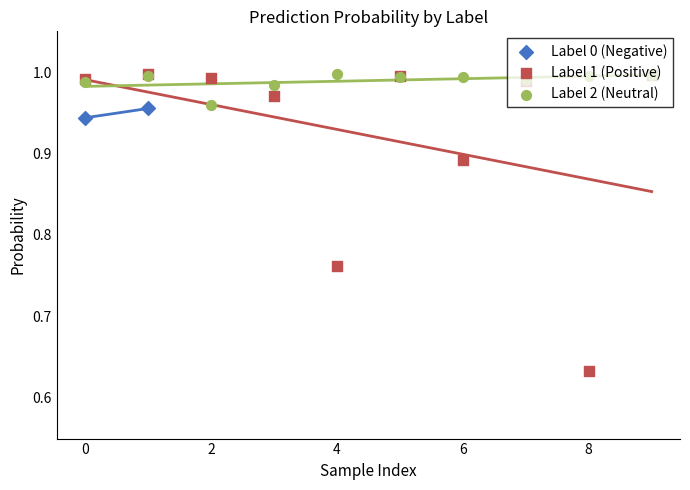

Which series contains the highest Y value?

Label 1 (Positive)